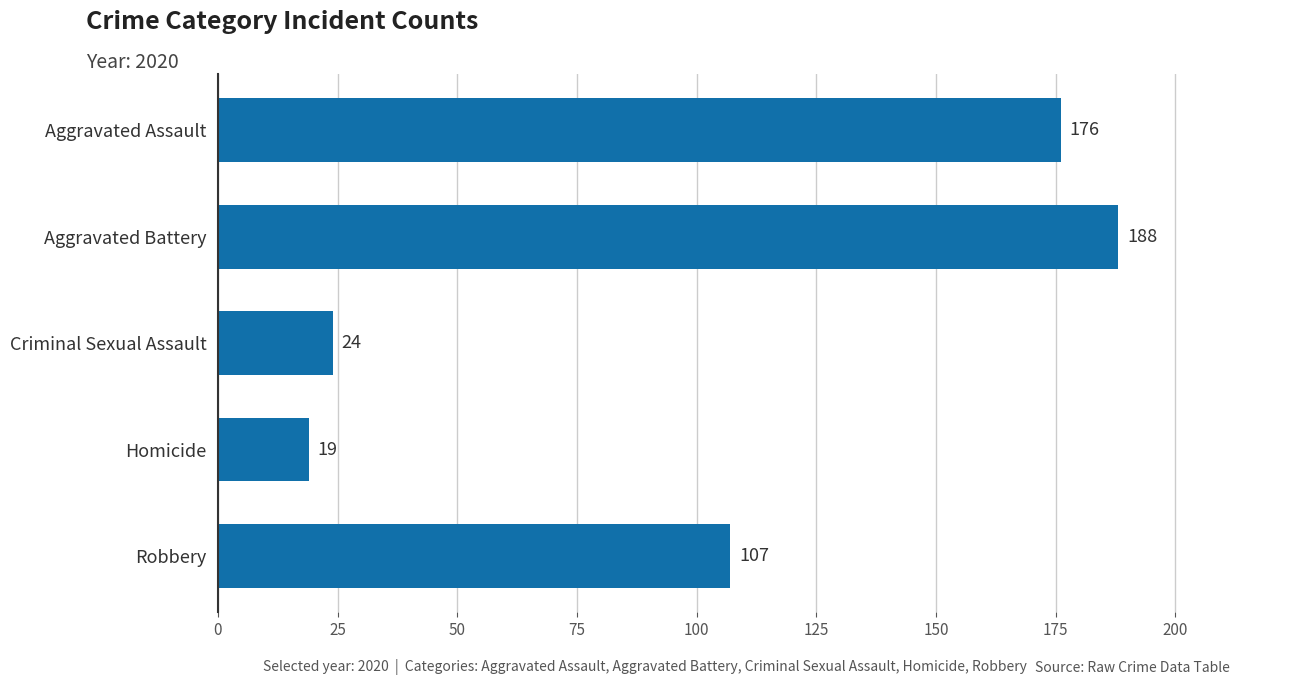

Does the chart contain any negative values?

No